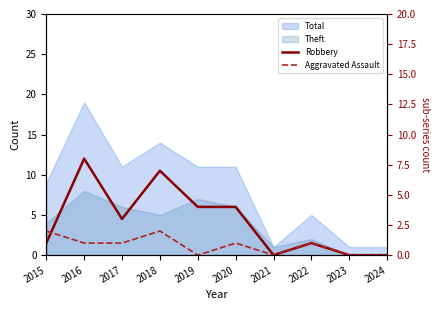

How many data points in Robbery are above 3?

4